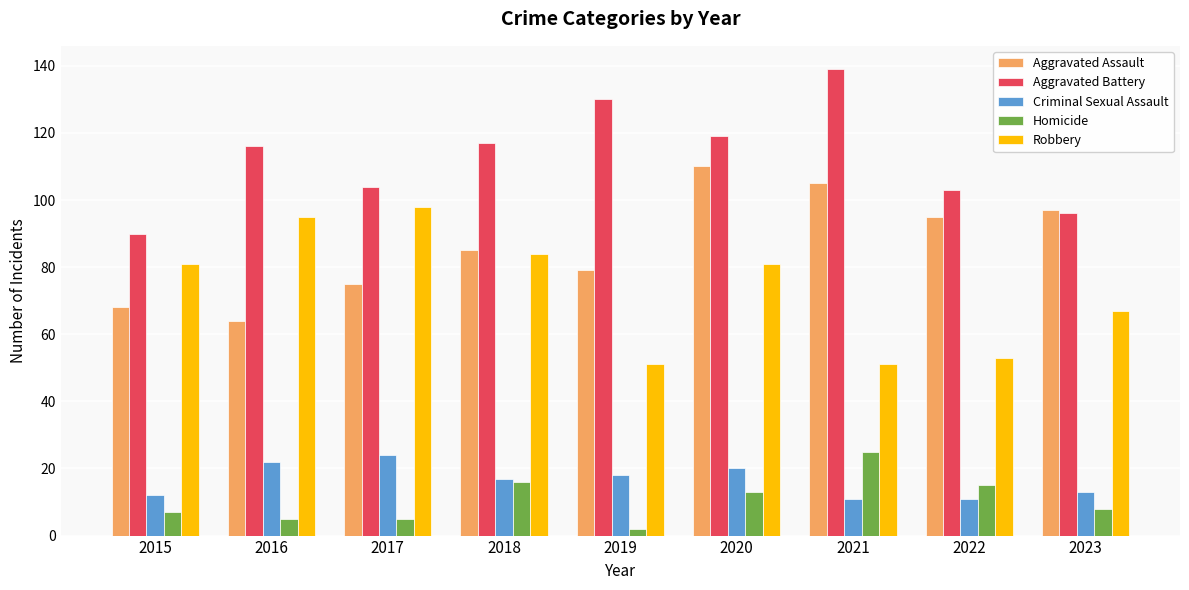

What is the difference between the highest and lowest values at 2019?

128